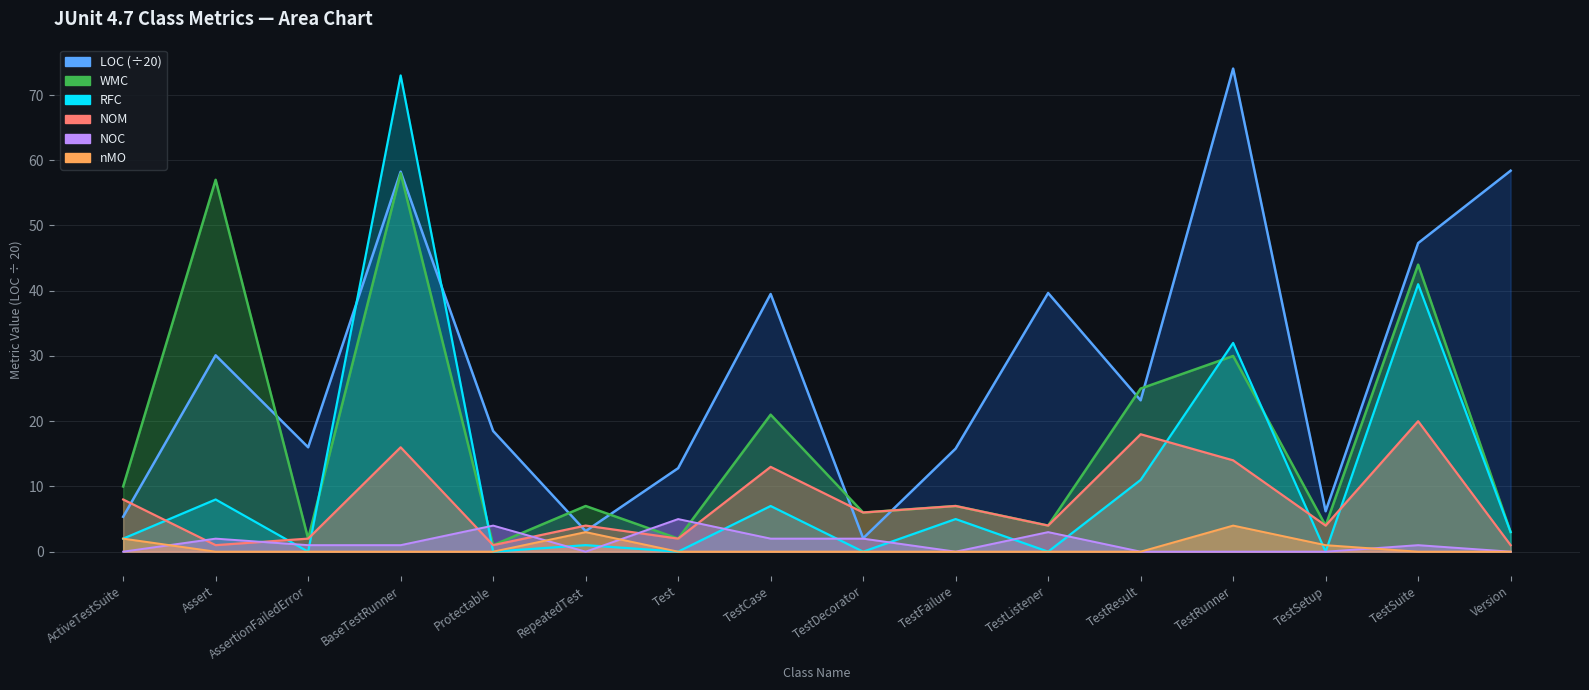

How many data points in NOM are above 6?

7